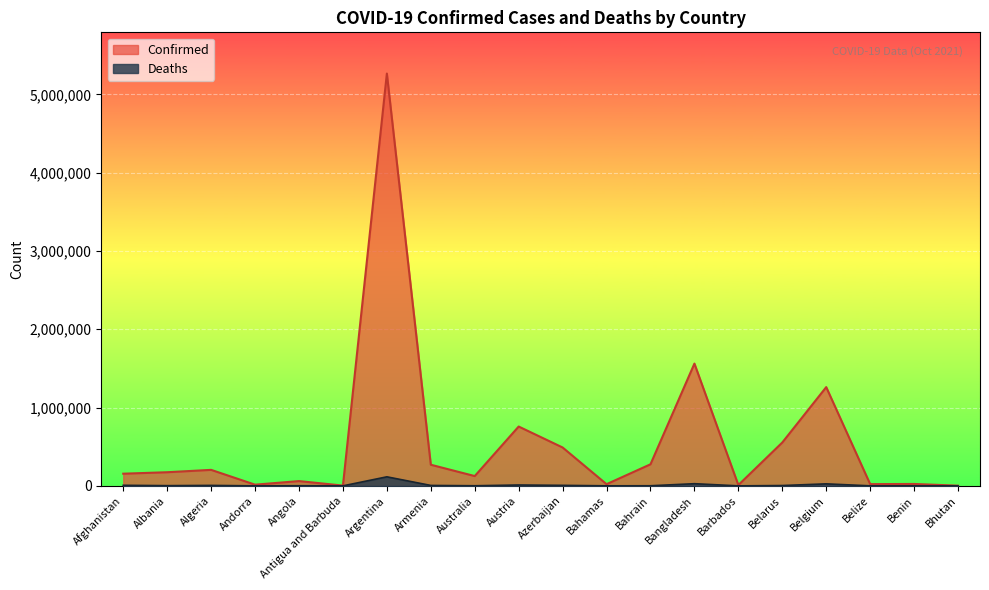

What is the label of the 11th point from the left?

Azerbaijan